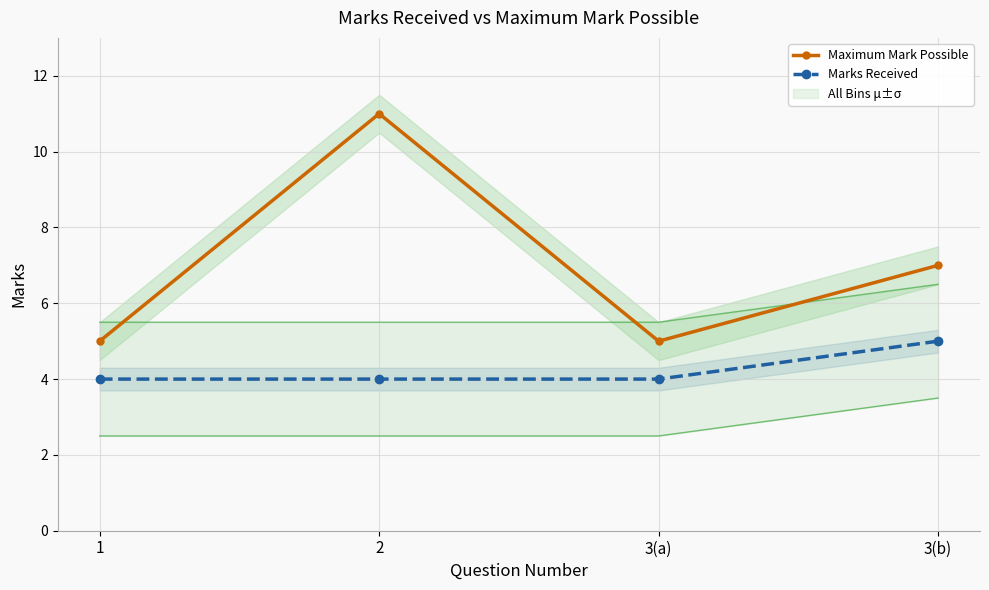

True or false: Marks Received and Maximum Mark Possible cross at least once.

False